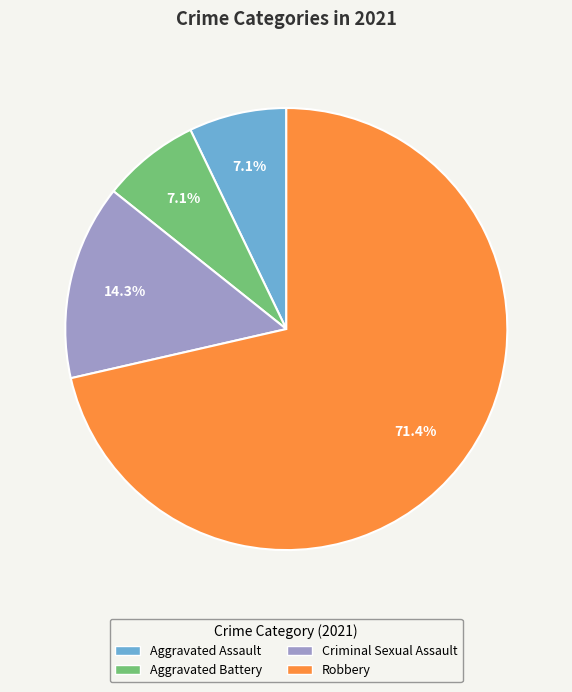

To the nearest percent, what is the difference between the Criminal Sexual Assault and Robbery slice percentages?

57%